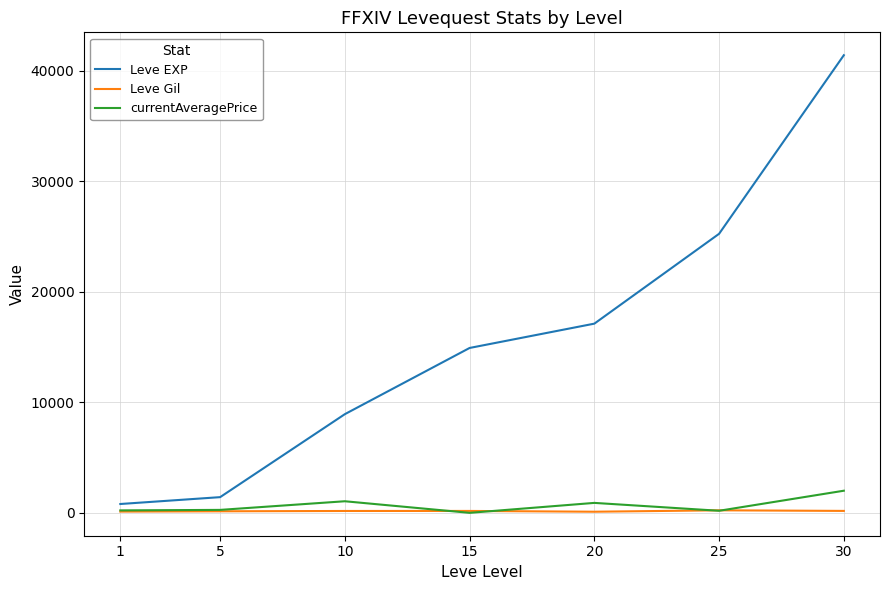

True or false: Leve Gil and Leve EXP intersect in this chart.

False